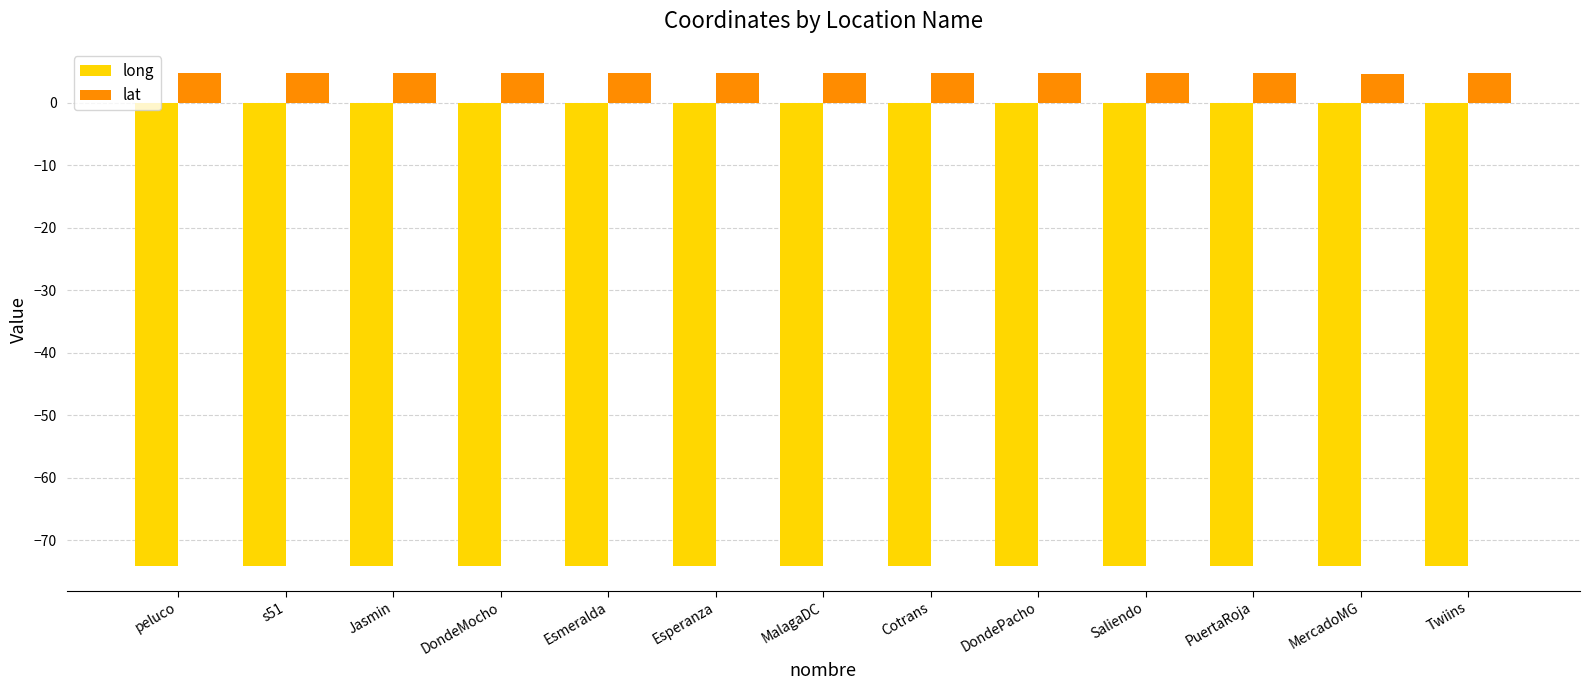

What is the label of the 5th bar from the right?

DondePacho